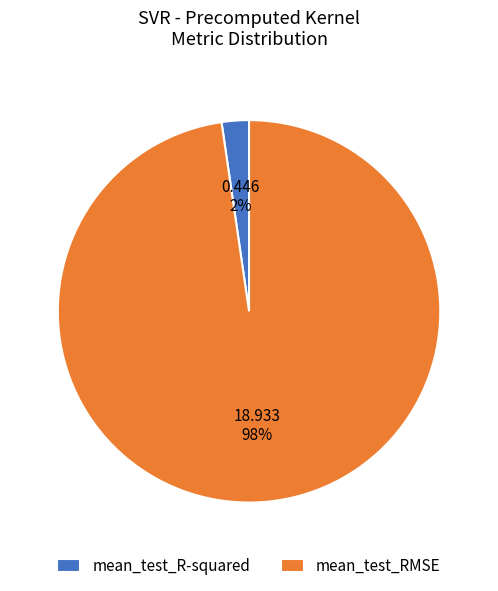

Do mean_test_R-squared and mean_test_RMSE together represent more than half of the pie?

Yes